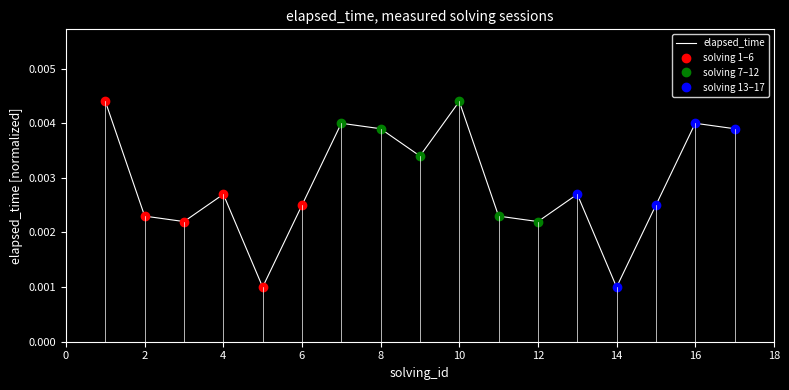

Between 12 and 10, which is larger?

10